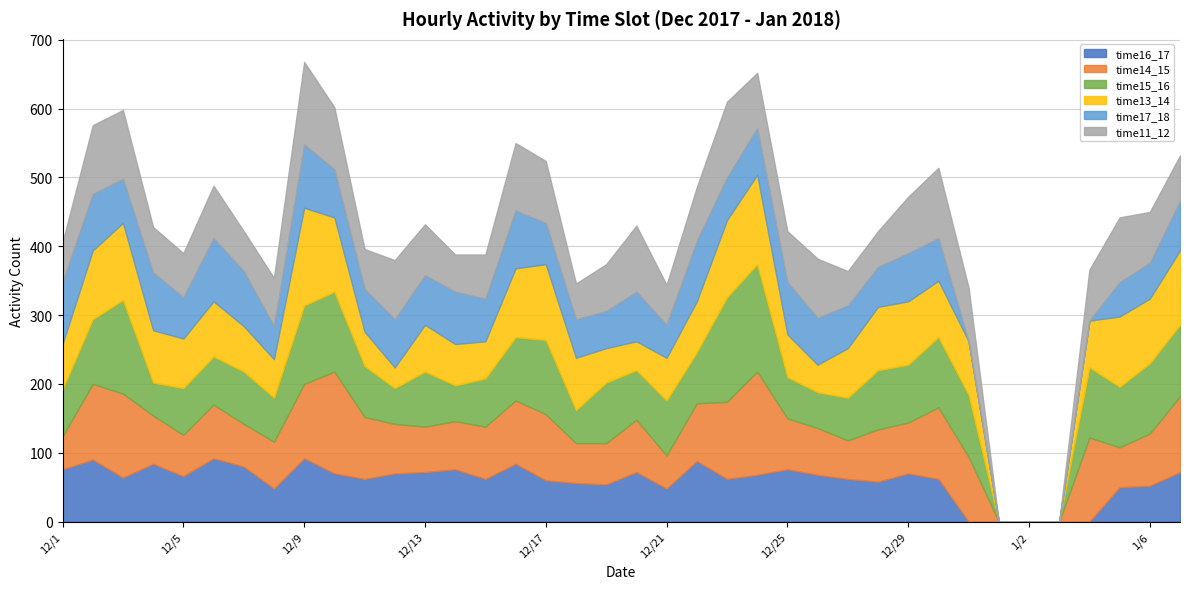

Count the number of data series in this chart.

6